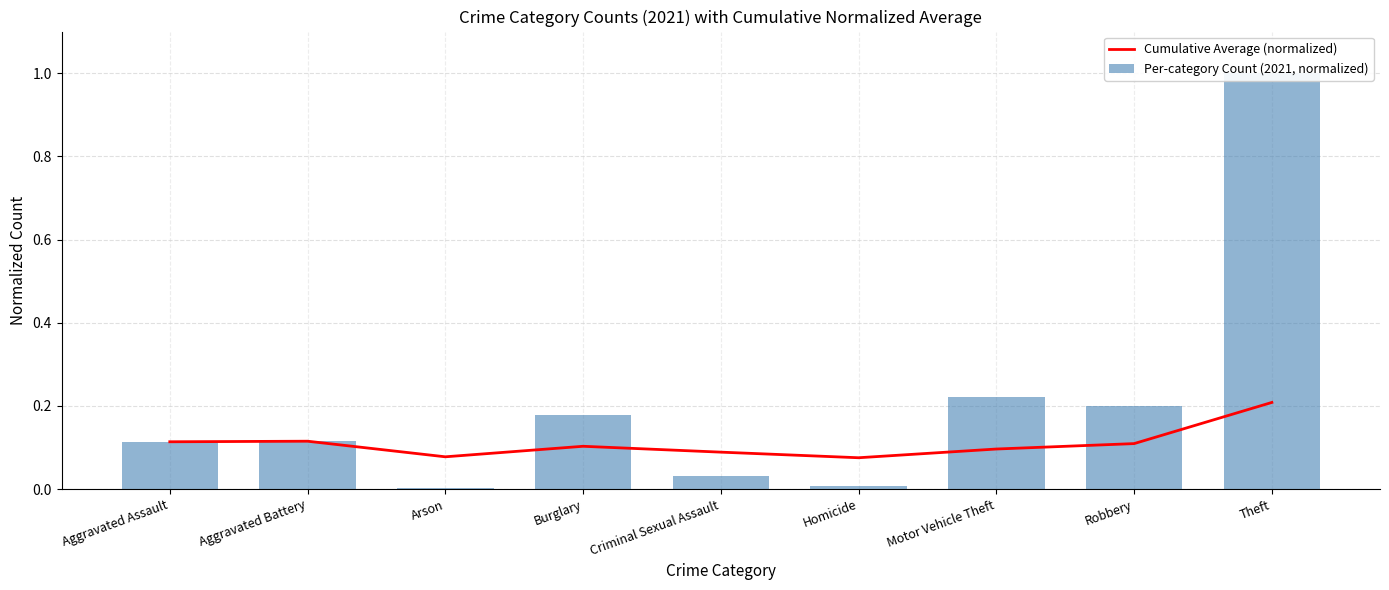

What is the maximum value shown in the chart?

1.0